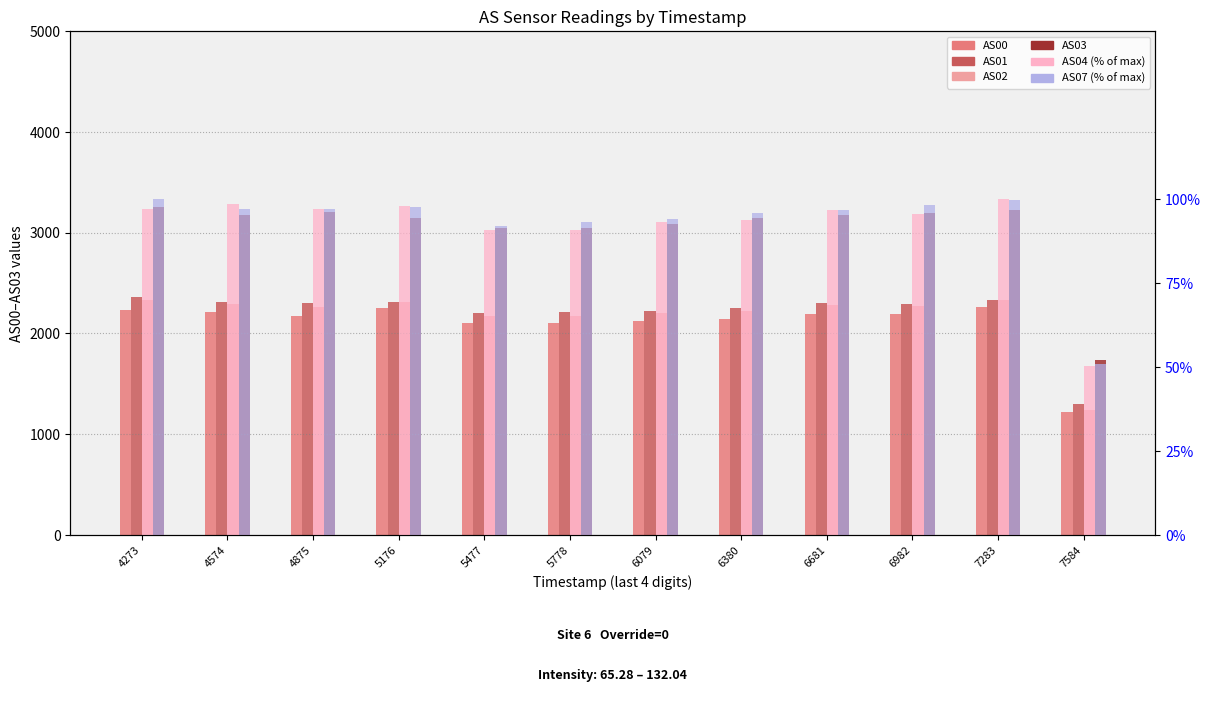

Which has a higher value, 4875 or 6380?

4875